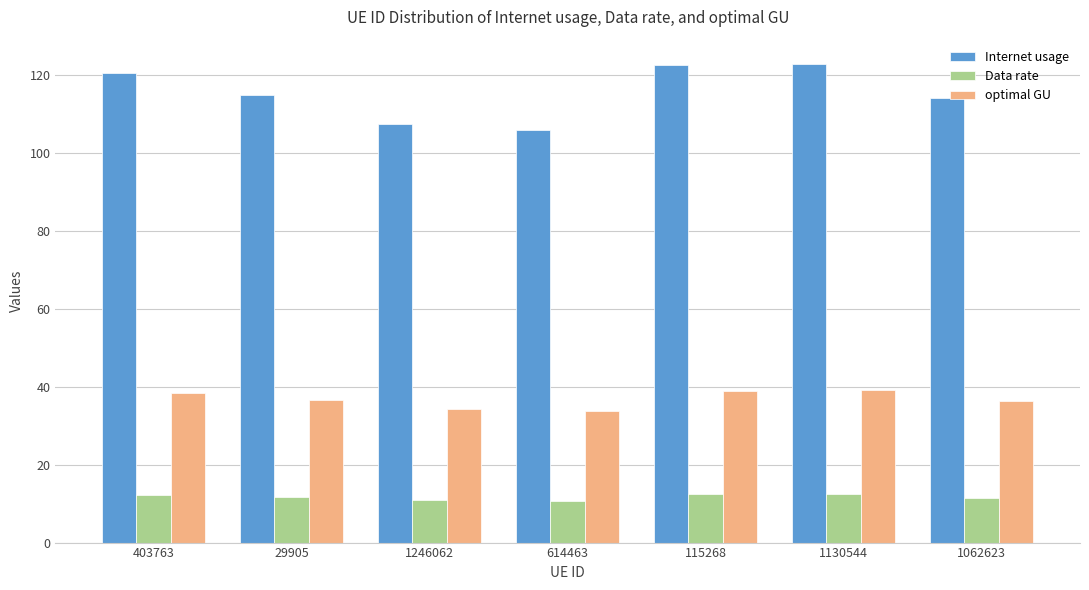

Does the chart contain stacked bars?

No